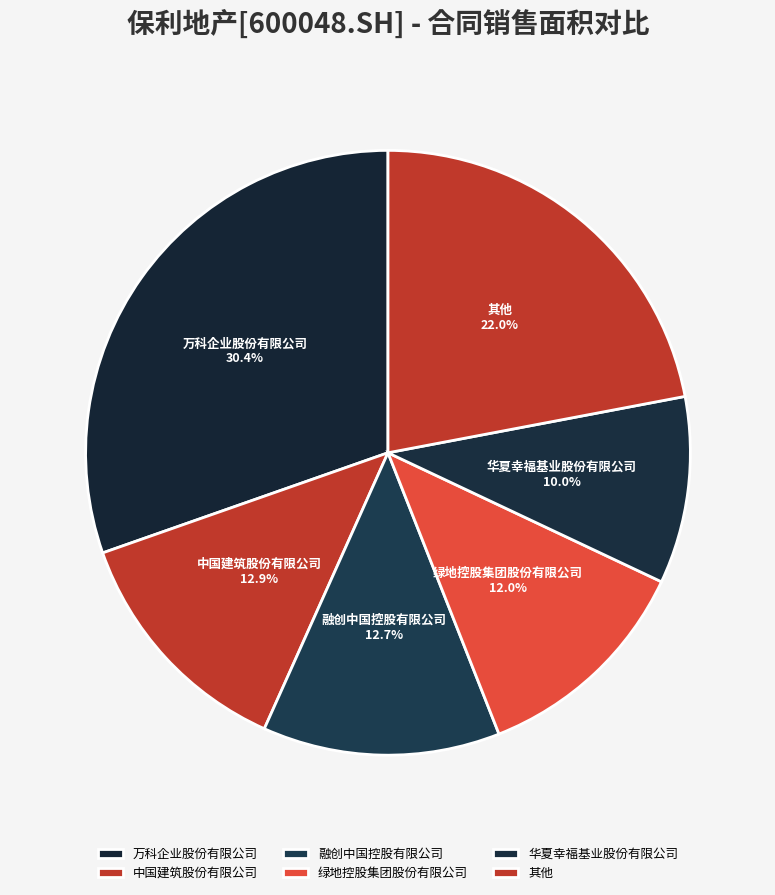

Is the sum of 万科企业股份有限公司 and 中国建筑股份有限公司 greater than half?

No